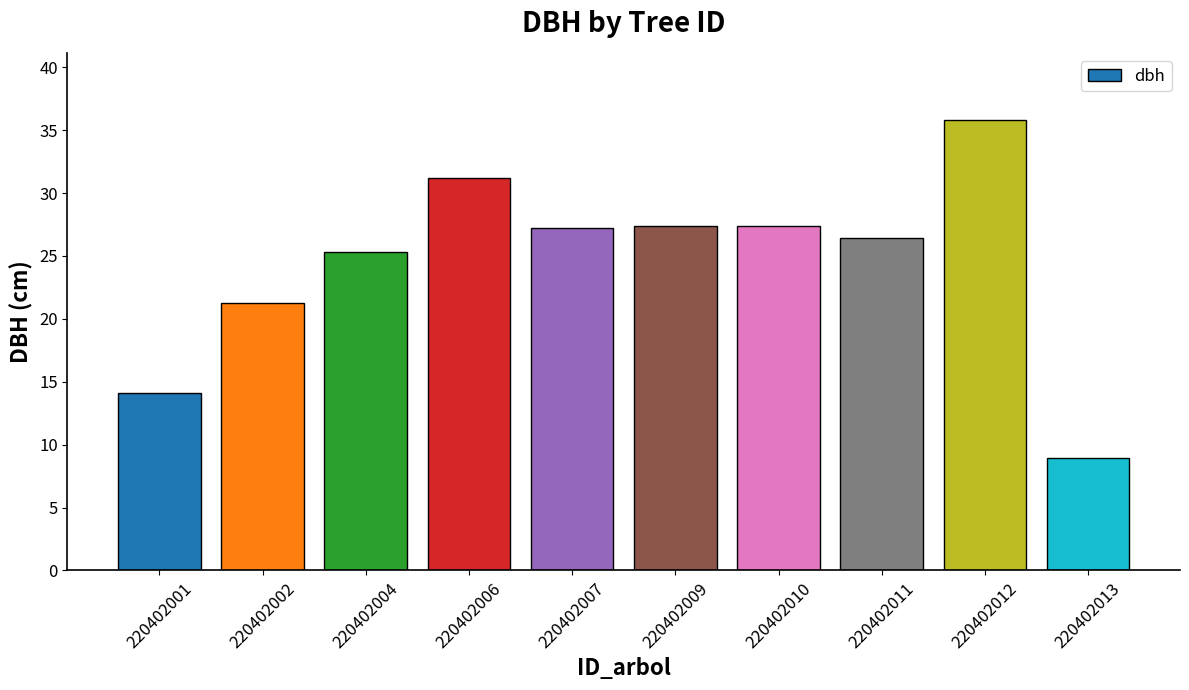

What is the value of the 8th bar from the left?

26.4